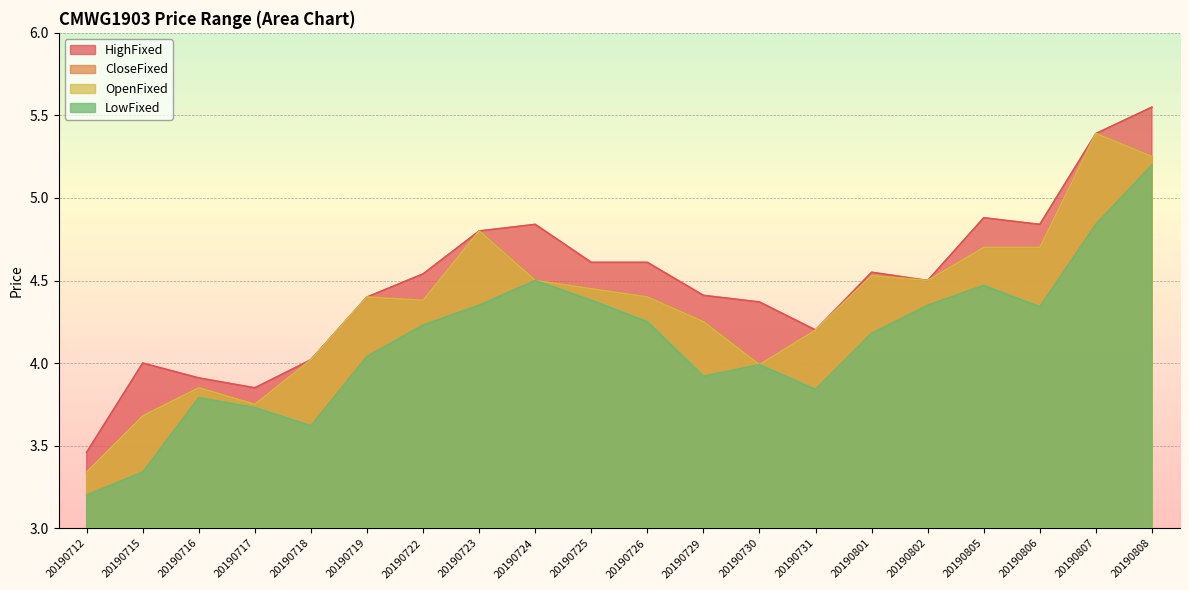

Where does the OpenFixed series first go above 4?

20190718